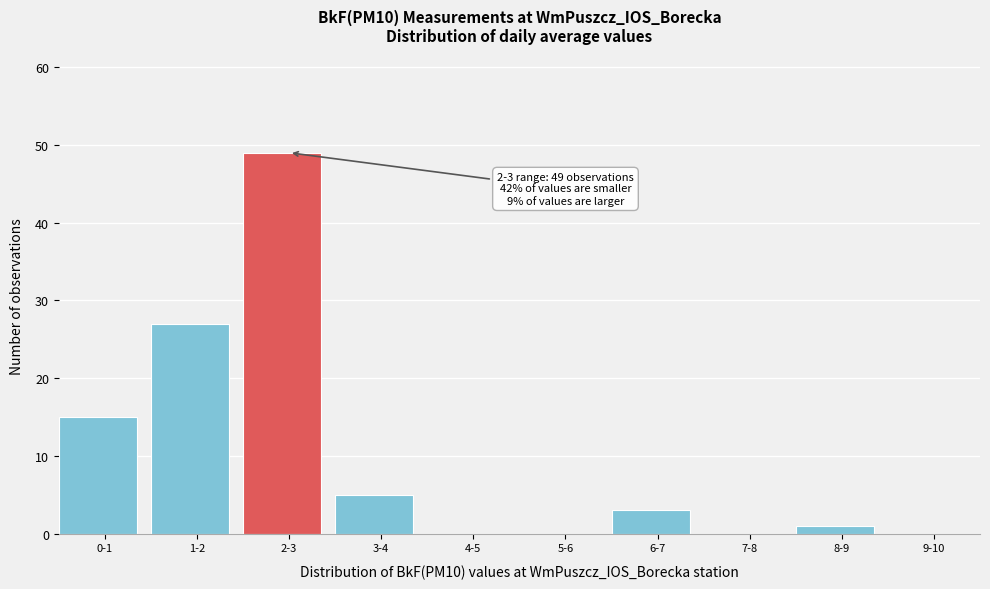

Reading left to right, list all the values displayed in this chart.

0-1=15	1-2=27	2-3=49	3-4=5	4-5=0	5-6=0	6-7=3	7-8=0	8-9=1	9-10=0